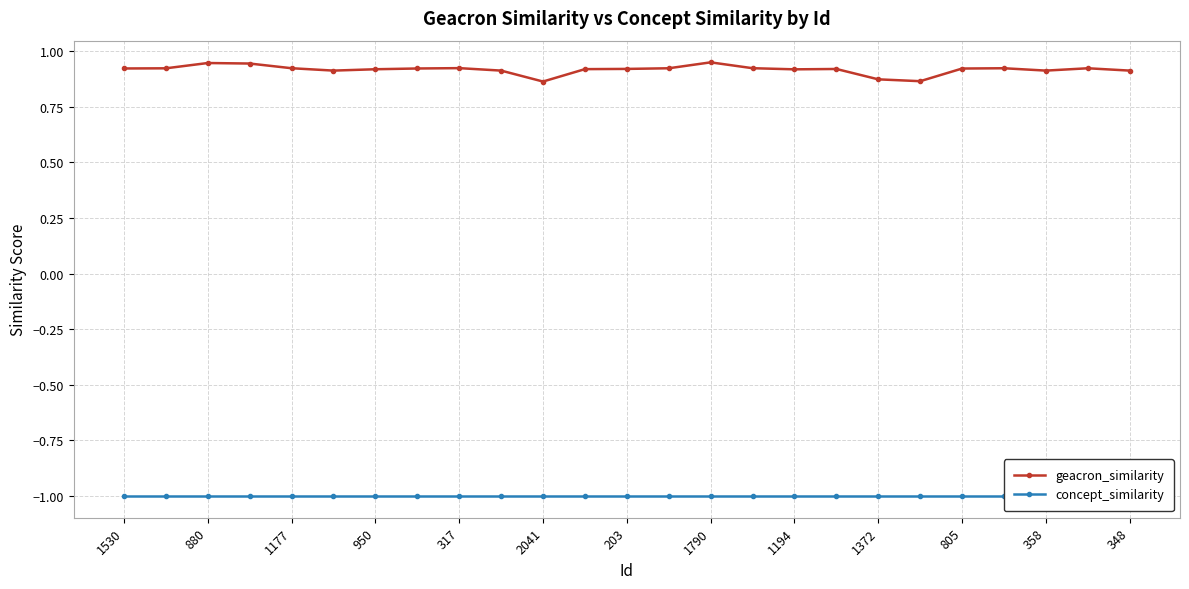

Reading right to left, what are all the values shown in this chart?

geacron_similarity: 0.9	0.9	0.9	0.9	0.9	0.9	0.9	0.9	0.9	0.9	0.9	0.9	0.9	0.9	0.9	0.9	0.9	0.9	0.9	0.9	0.9	0.9	0.9	0.9	0.9
concept_similarity: -1.0	-1.0	-1.0	-1.0	-1.0	-1.0	-1.0	-1.0	-1.0	-1.0	-1.0	-1.0	-1.0	-1.0	-1.0	-1.0	-1.0	-1.0	-1.0	-1.0	-1.0	-1.0	-1.0	-1.0	-1.0